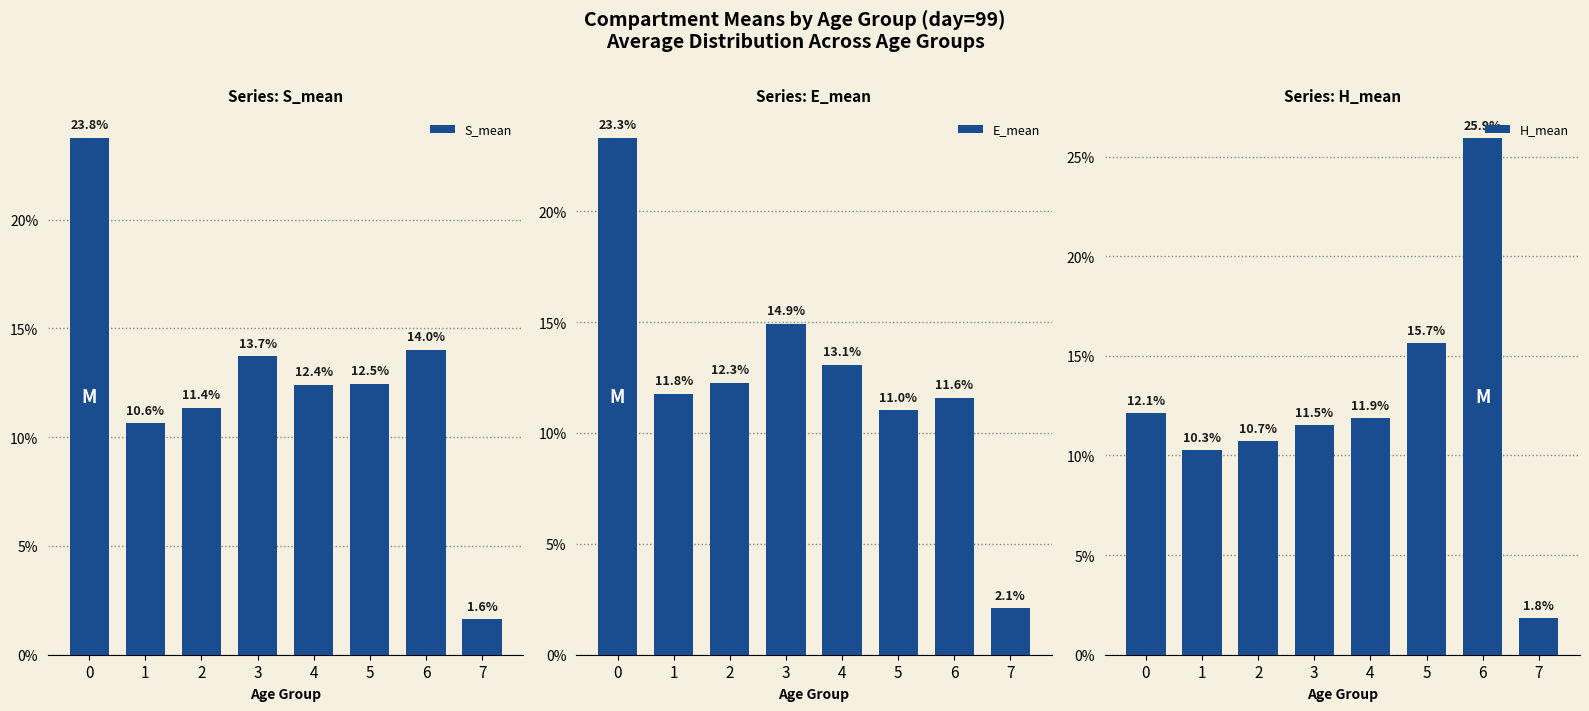

Which category has the lowest value in the S_mean series?

7